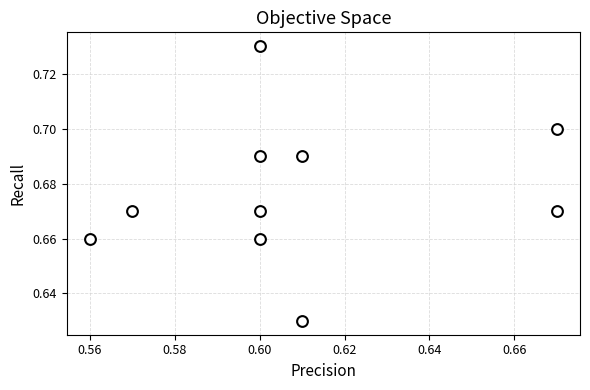

How many data points are displayed?

10